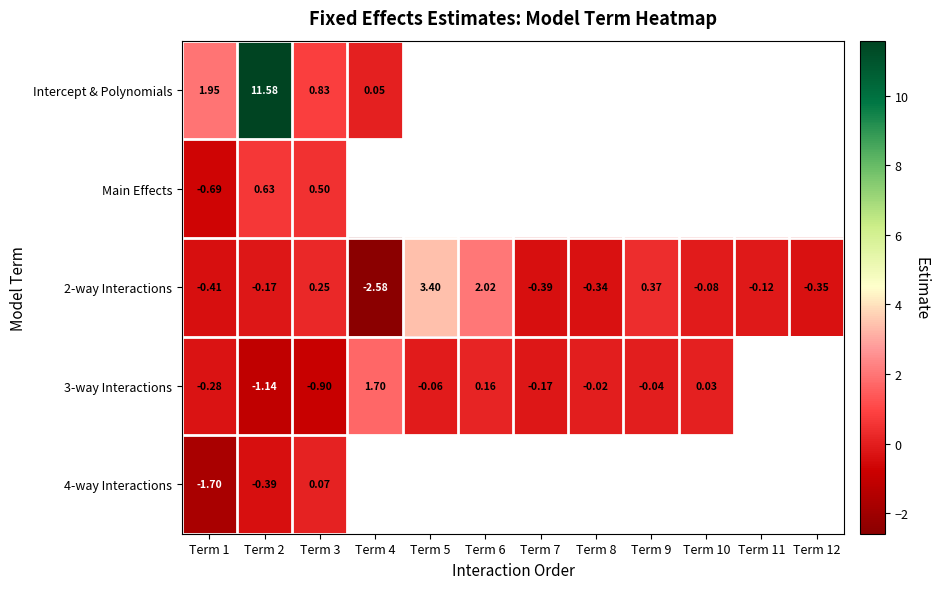

What is the average value of the 2-way Interactions series?

0.1